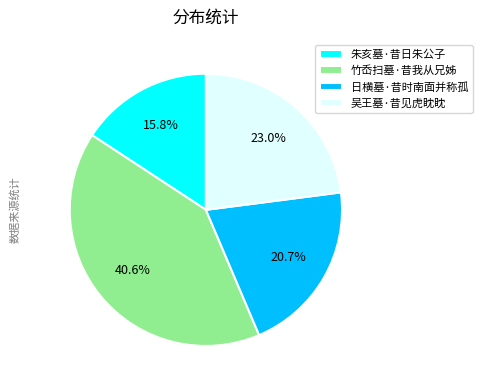

What is the ratio of the value at 日横墓·昔时南面并称孤 to the value at 朱亥墓·昔日朱公子?

1.3